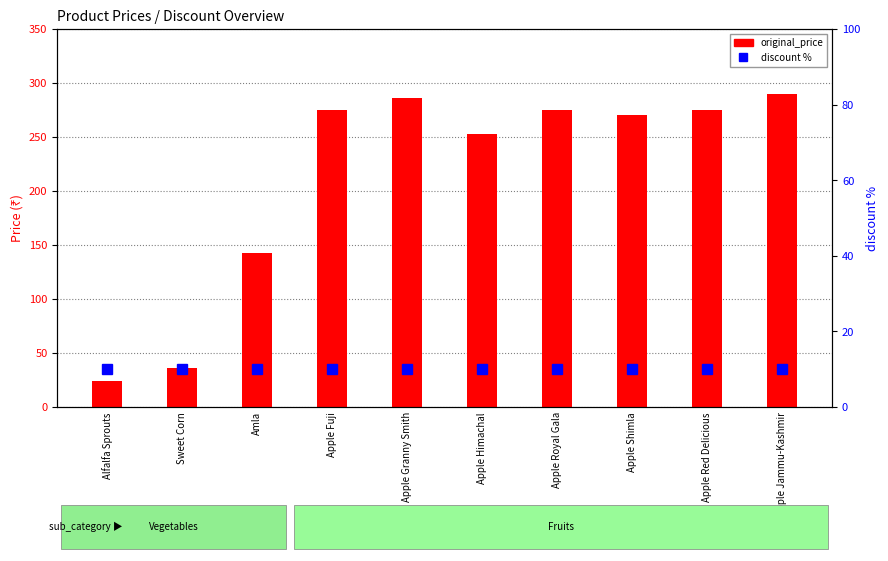

Rank the series by their maximum value, from highest to lowest.

original_price, discount